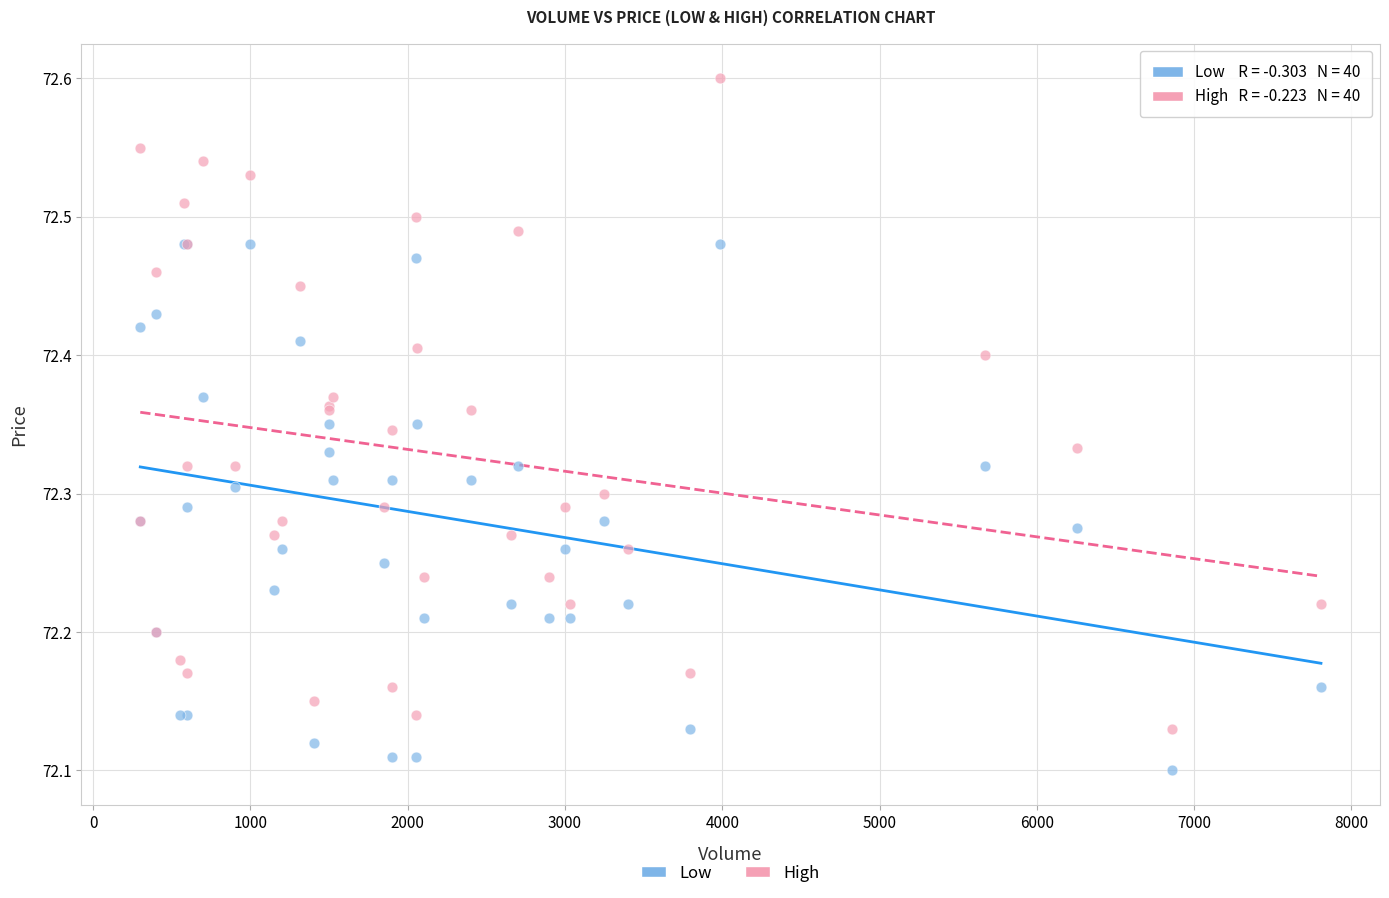

Which series reaches the minimum Y coordinate?

Low